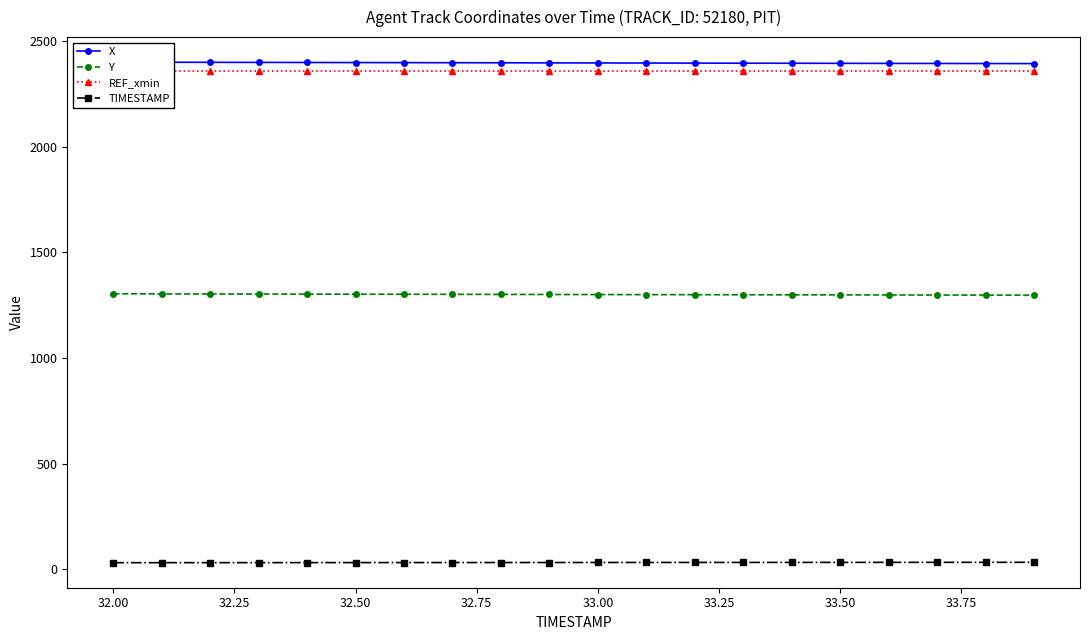

What is the lowest value of the Y series?

1297.8